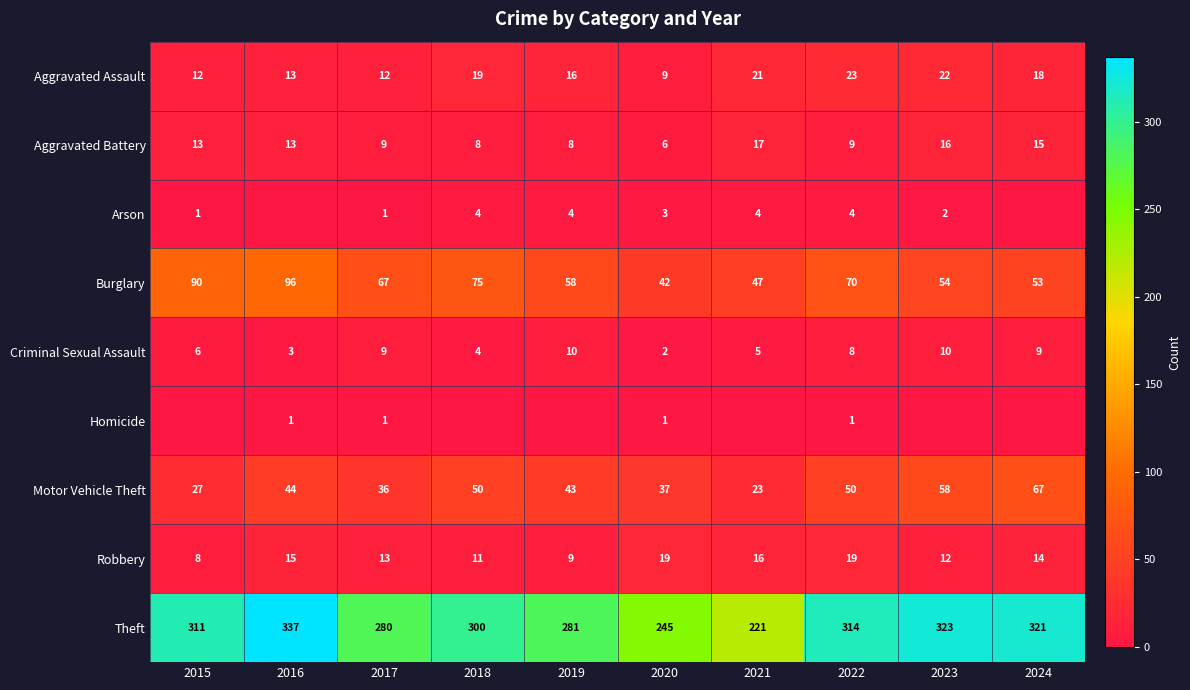

The Robbery series shows 15 at 2018. True or false?

False